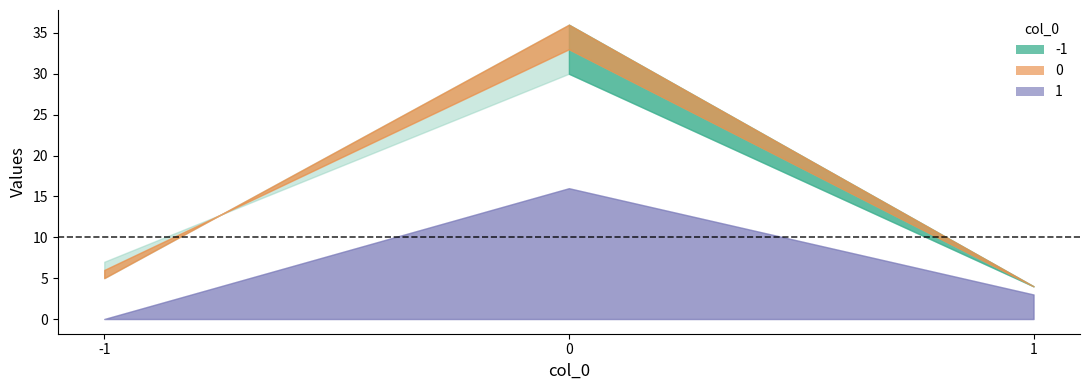

List the series in order of their peak value, highest first.

0, -1, 1